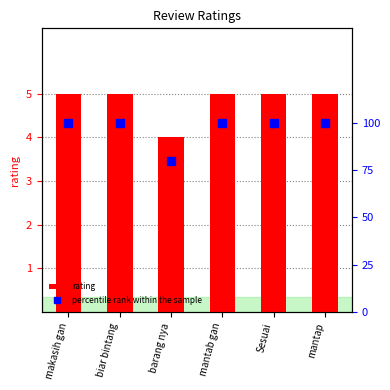

Does the chart contain stacked bars?

No